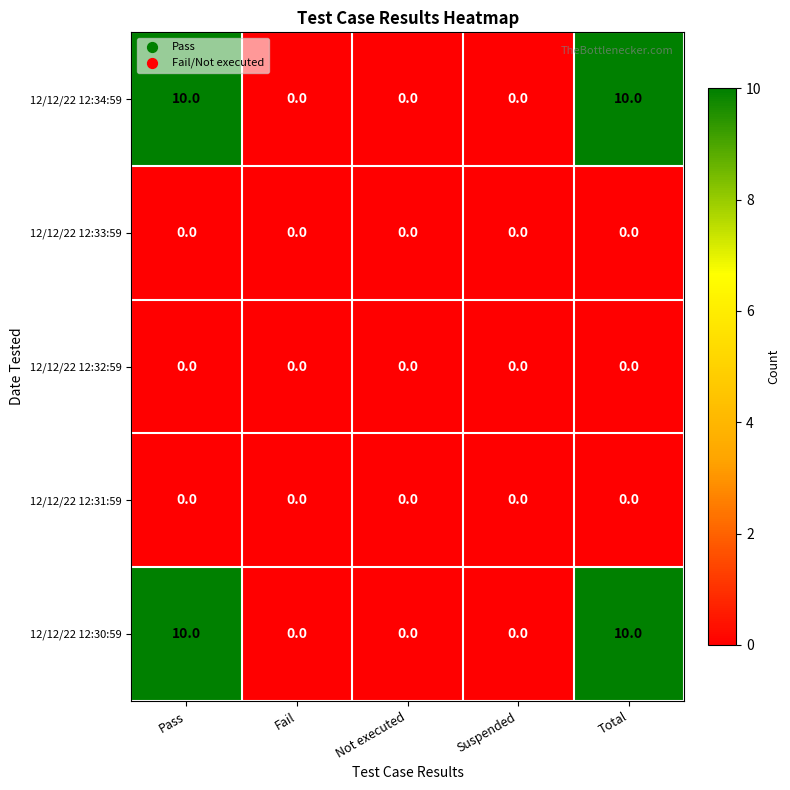

Reading left to right, extract all data points from this chart.

12/12/22 12:34:59: 10	0	0	0	10
12/12/22 12:33:59: 0	0	0	0	0
12/12/22 12:32:59: 0	0	0	0	0
12/12/22 12:31:59: 0	0	0	0	0
12/12/22 12:30:59: 10	0	0	0	10